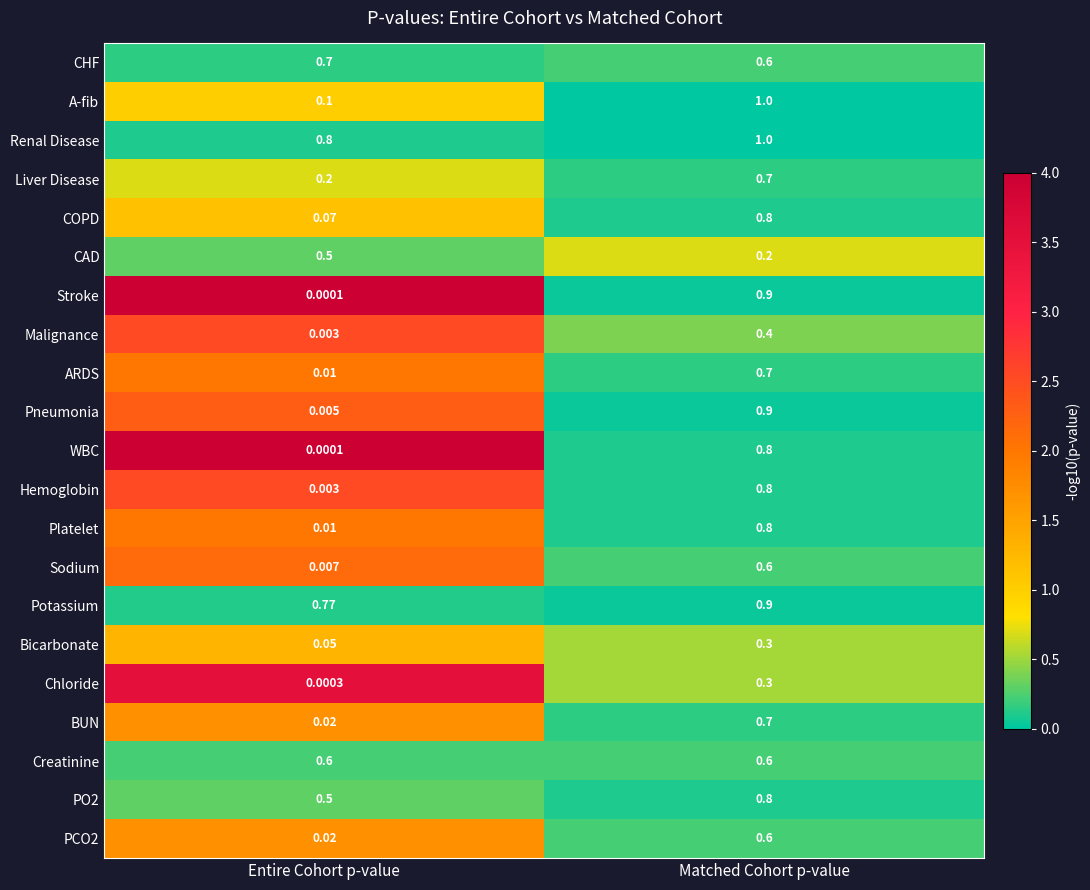

Which category has the lowest value in the A-fib series?

Entire Cohort p-value